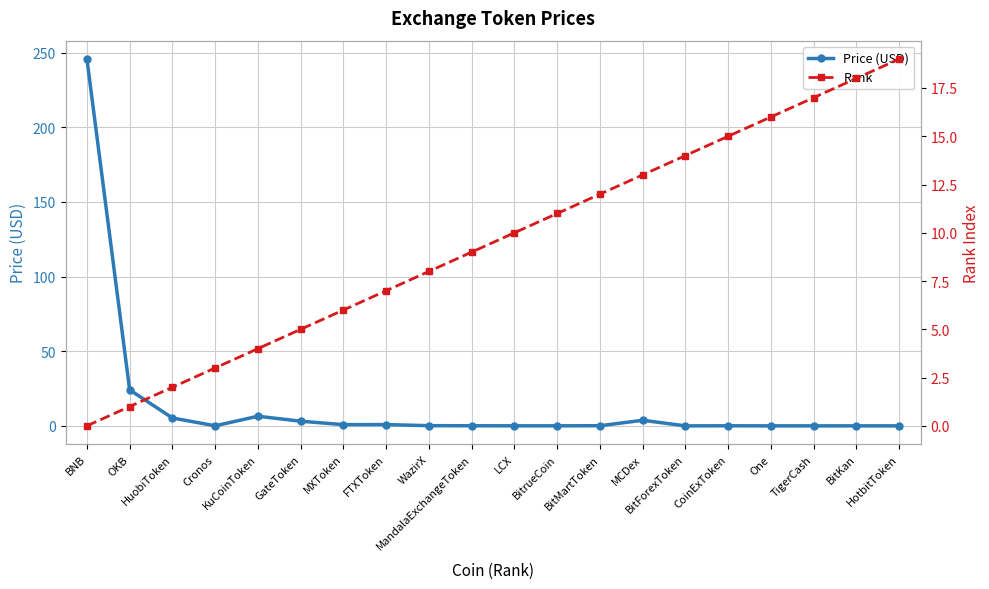

What position from the right is OKB?

19